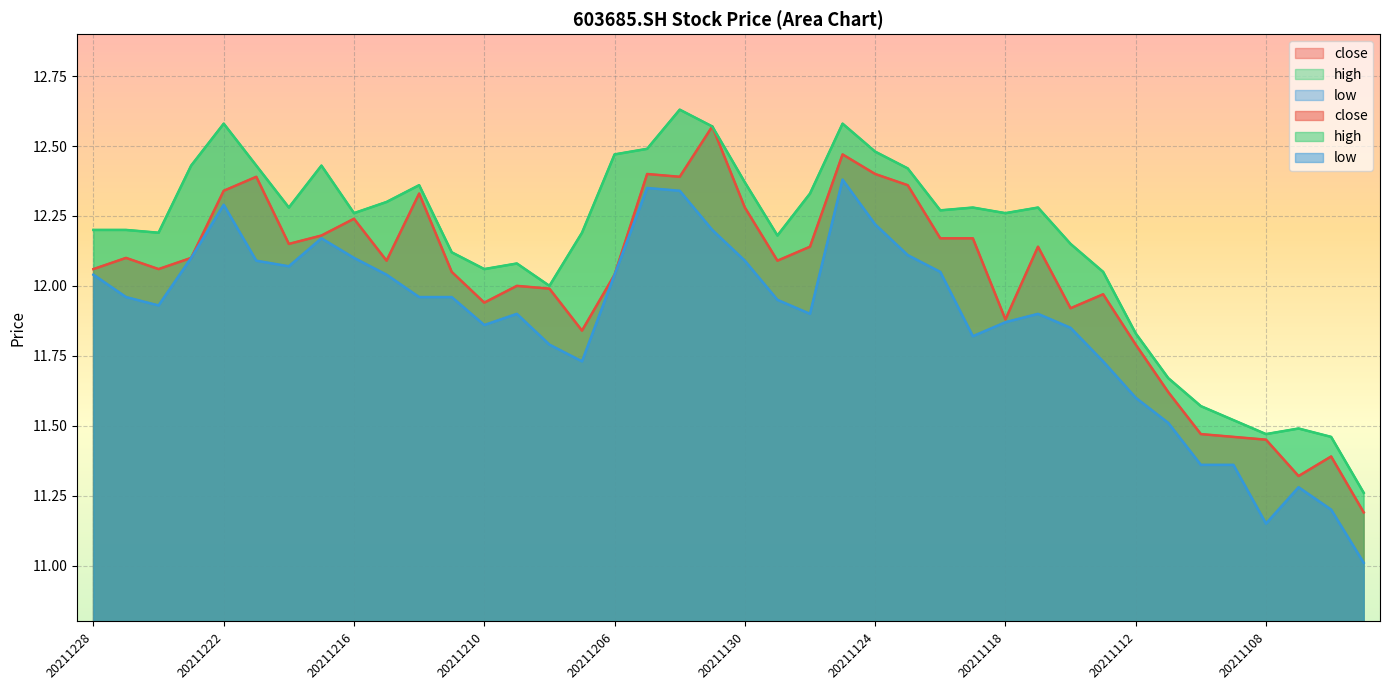

In close, how many points are lower than both neighbors (excluding endpoints)?

10